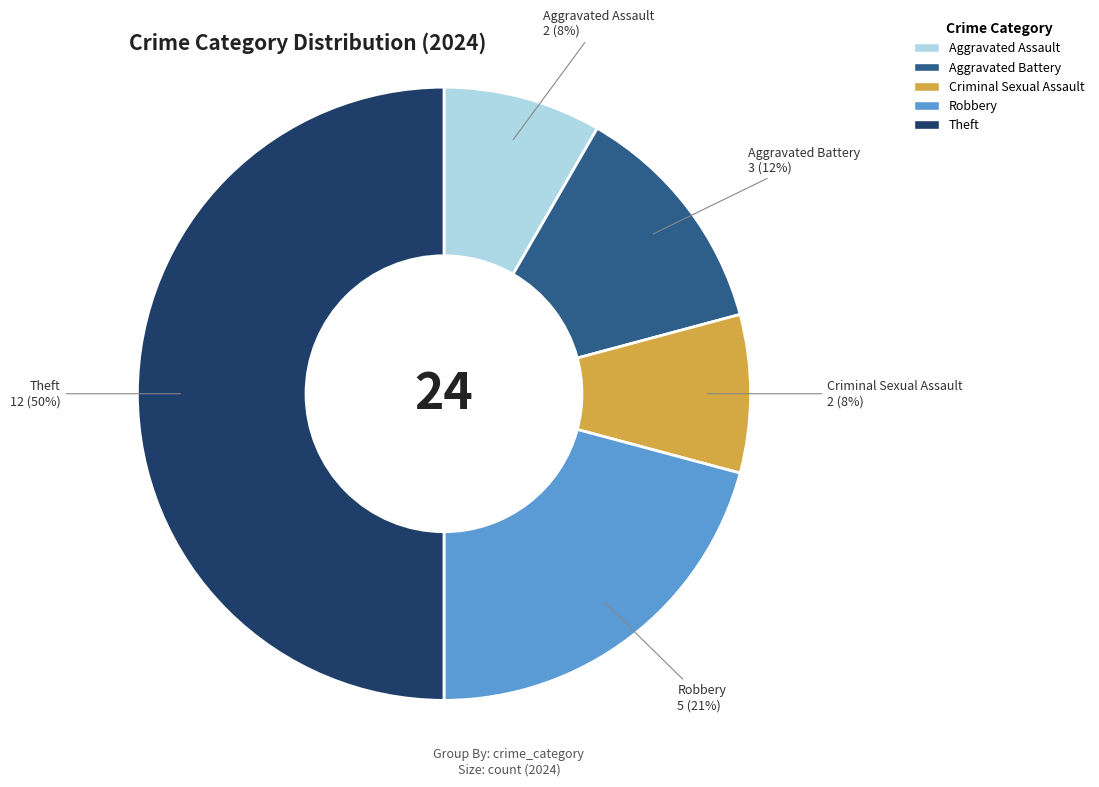

How many slices are in this pie chart?

5